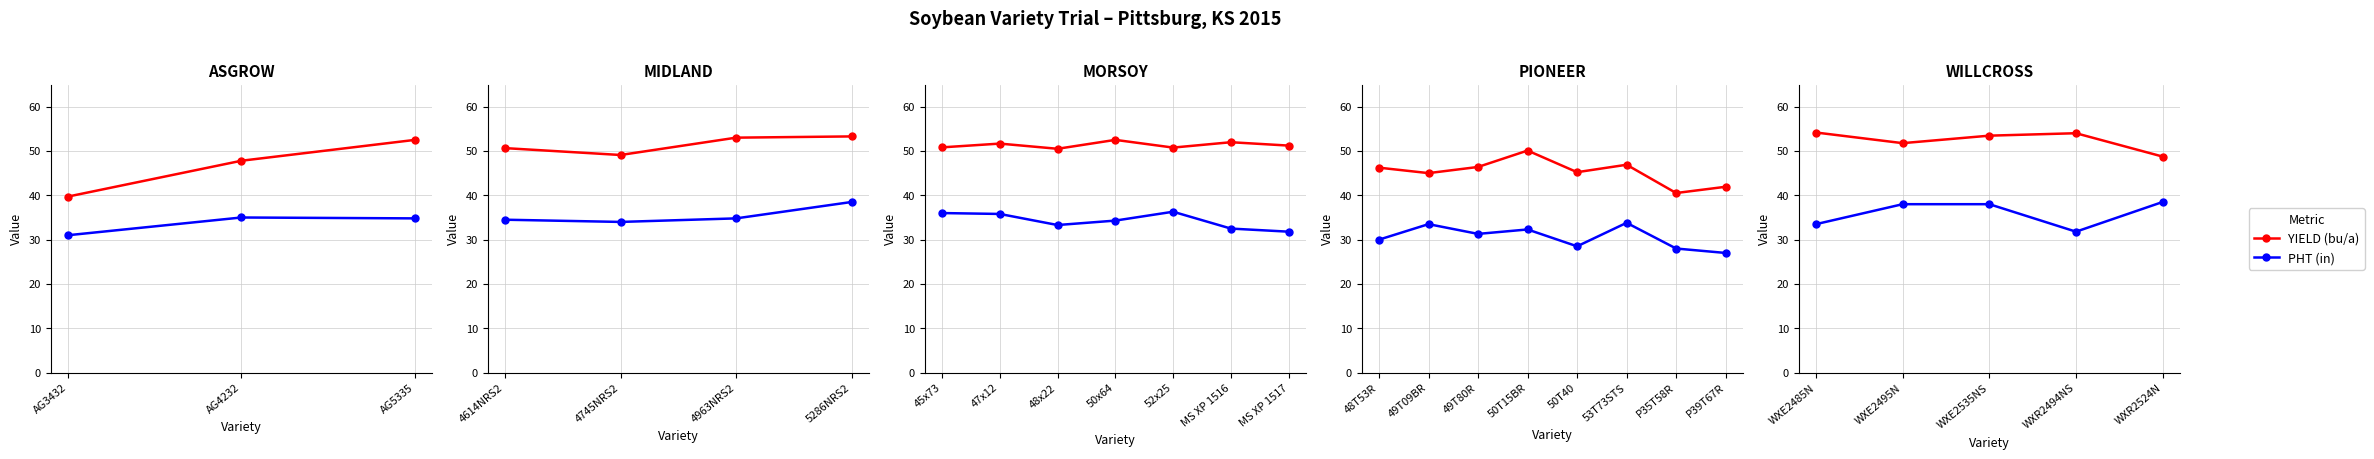

How many categories are shown in the chart?

5